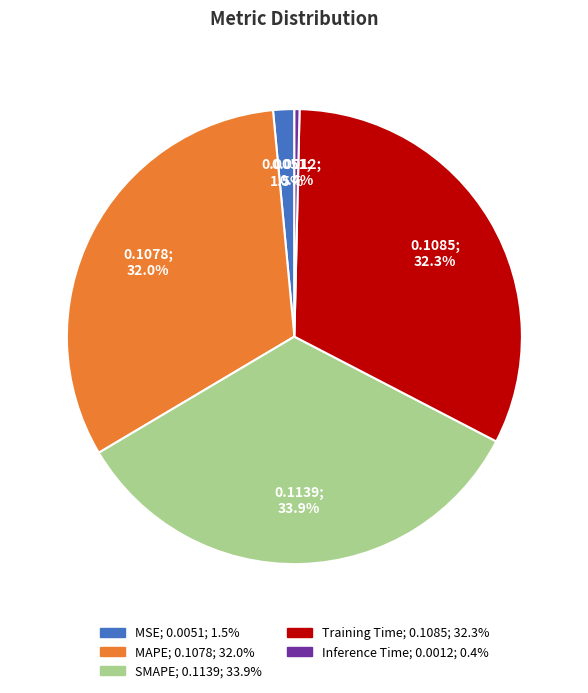

Between MAPE and MSE, which is larger?

MAPE